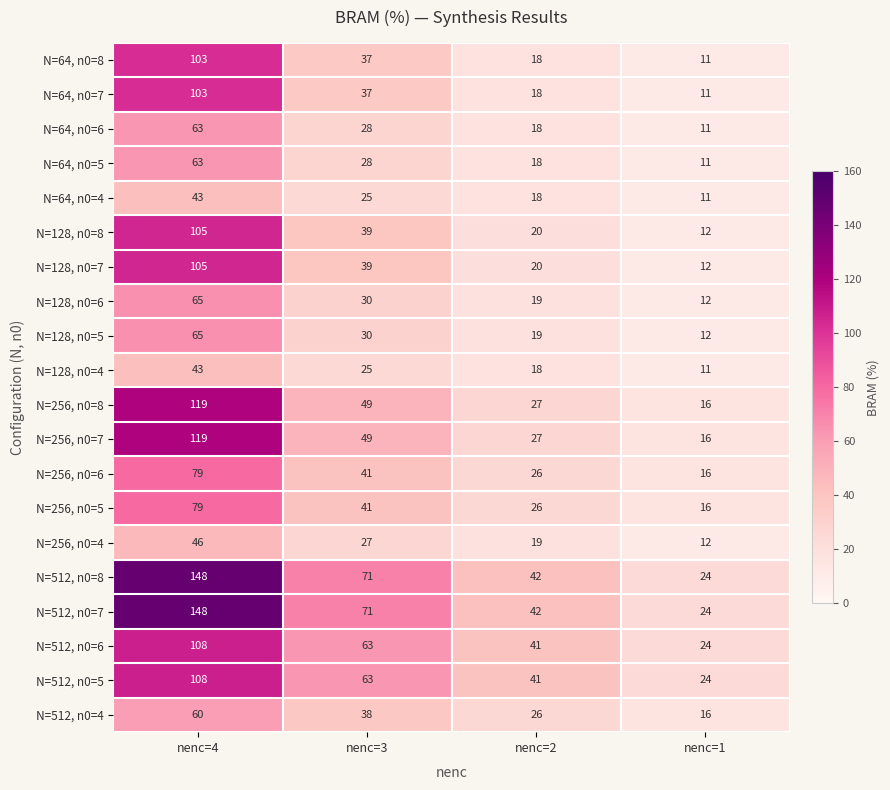

What is the sum of all N=128, n0=7 values?

176